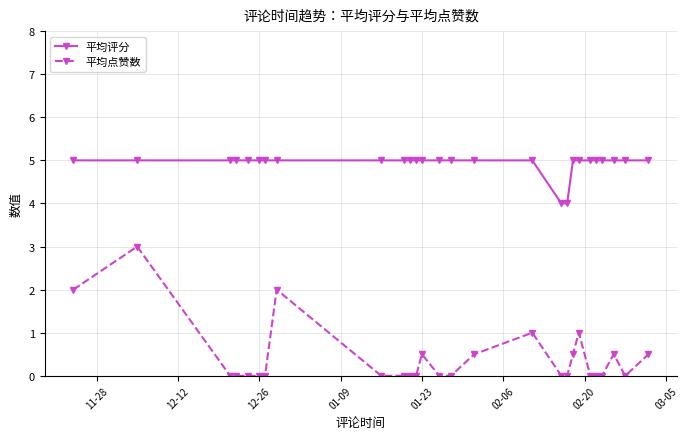

Count the number of categories in the chart.

27